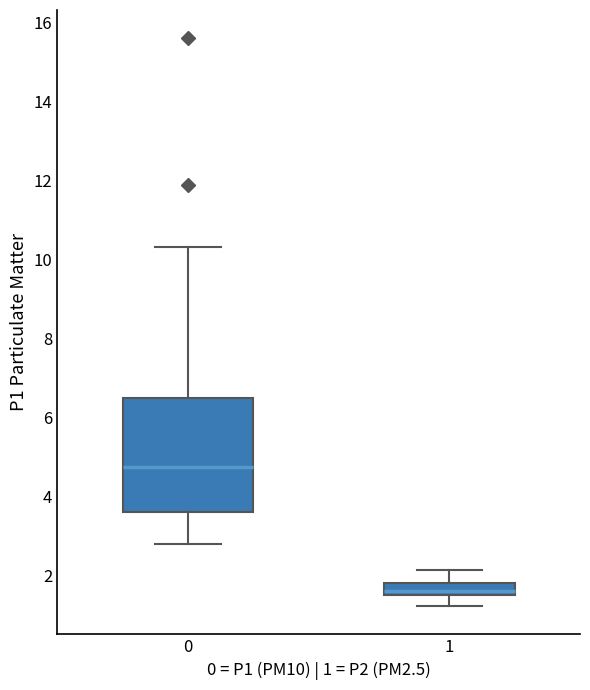

Where is the upper edge of the box at x = 0 on the y-axis? The values are not printed on the chart, so give them approximately, as read against the axis.

6.4